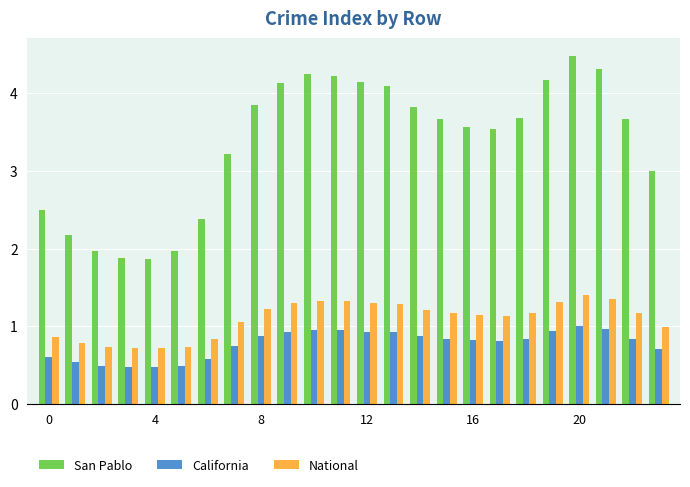

How many distinct data groups are displayed?

3